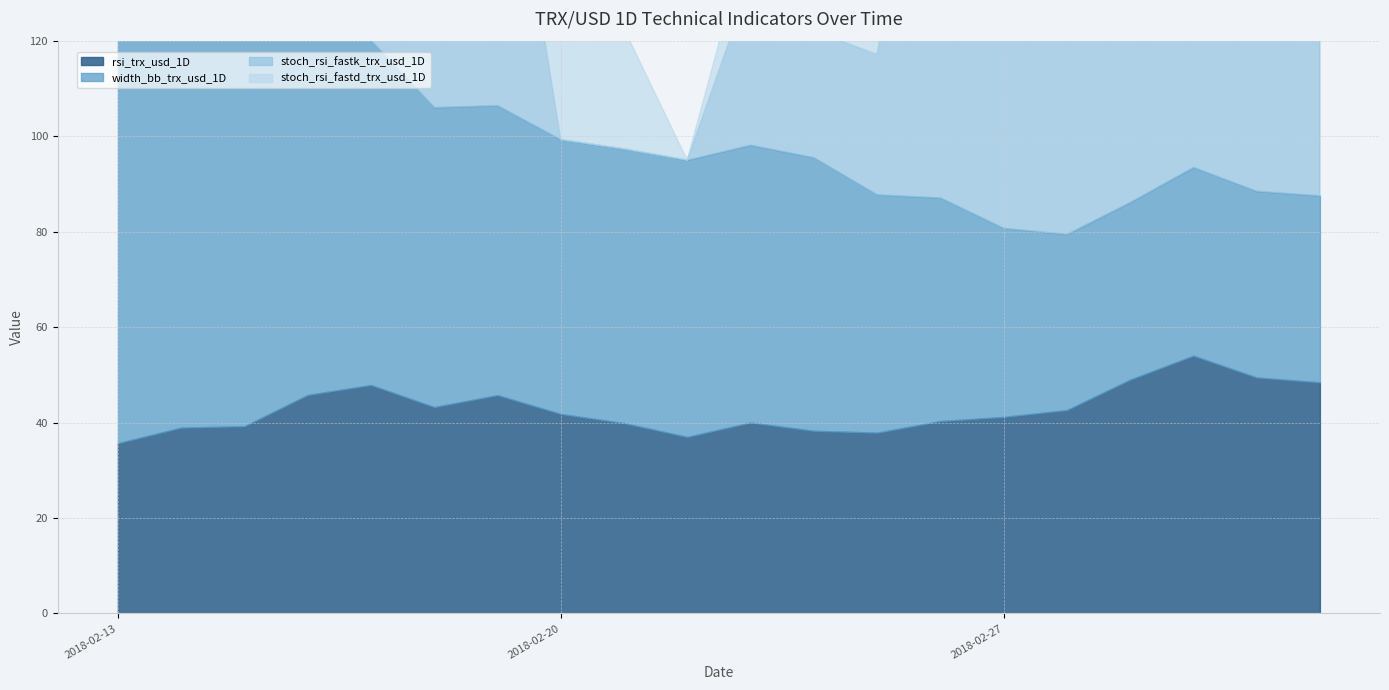

Where is the first local maximum for stoch_rsi_fastk_trx_usd_1D?

6